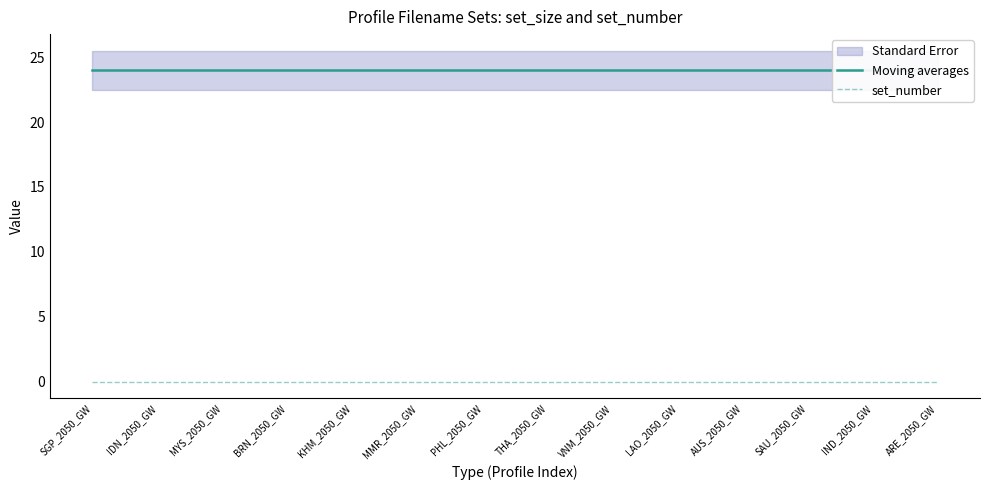

What is the difference between the highest and lowest values at IND_2050_GW?

24